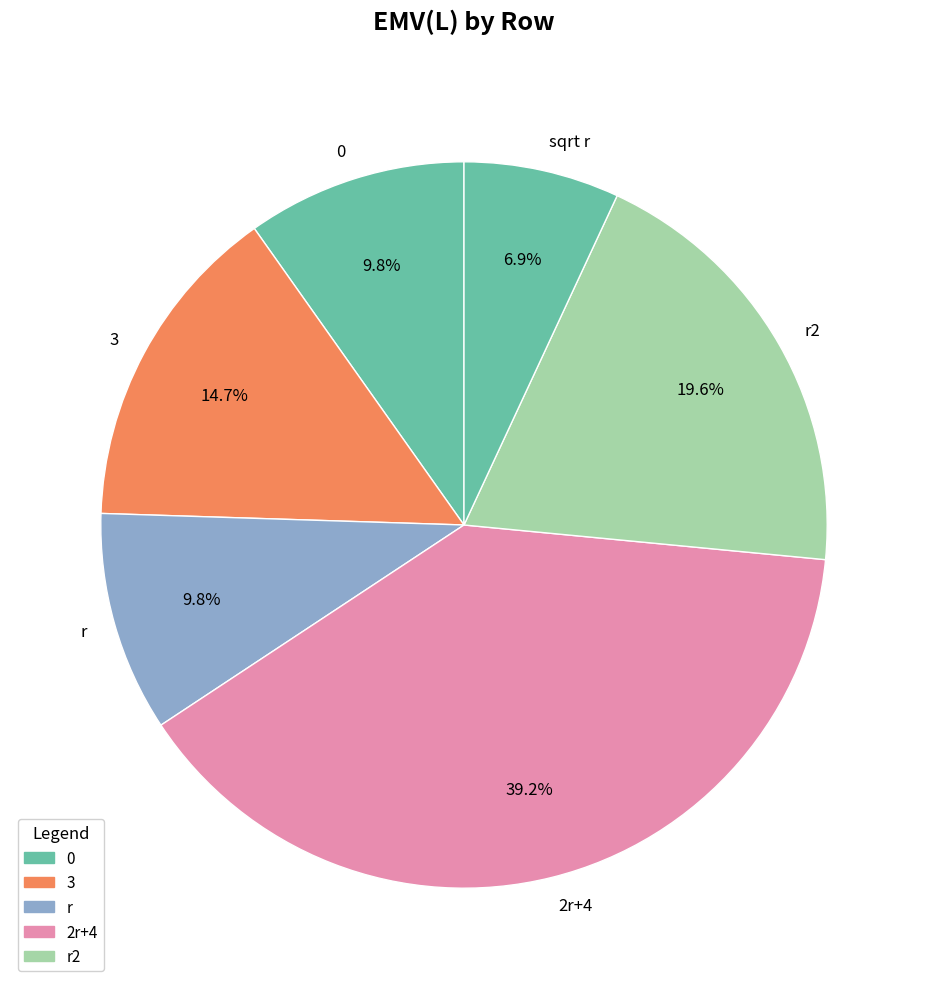

Is there a majority slice in this chart?

No